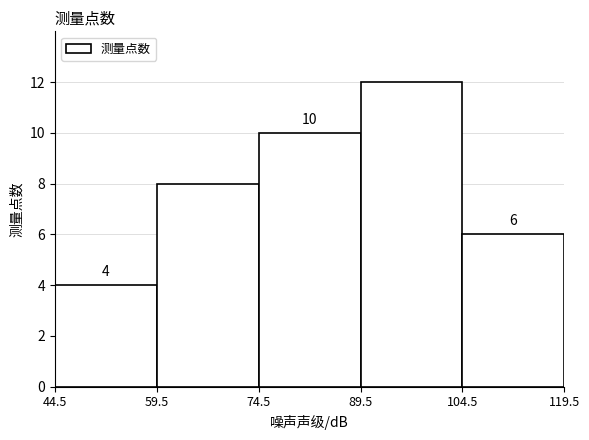

Over which range of the x-axis is the bar tallest?

89.5 to 104.5